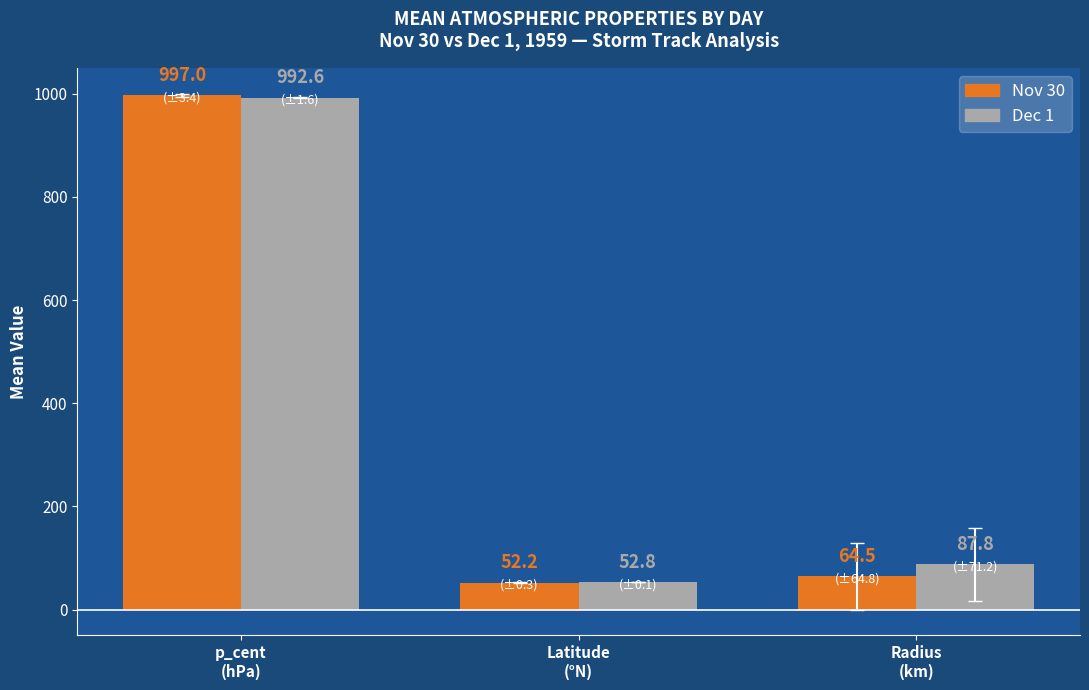

What is the average value of the Nov 30 series?

371.2